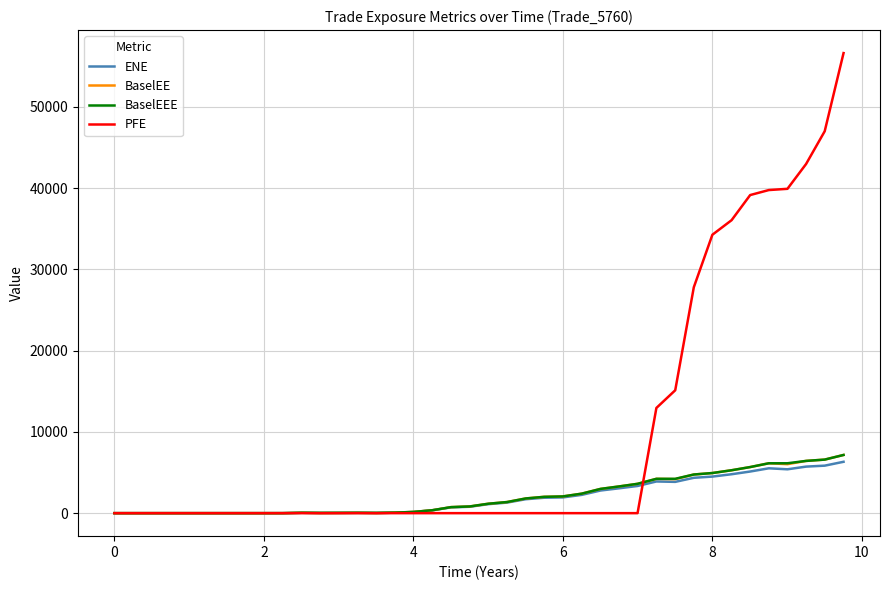

Which series has the largest range (max minus min)?

PFE